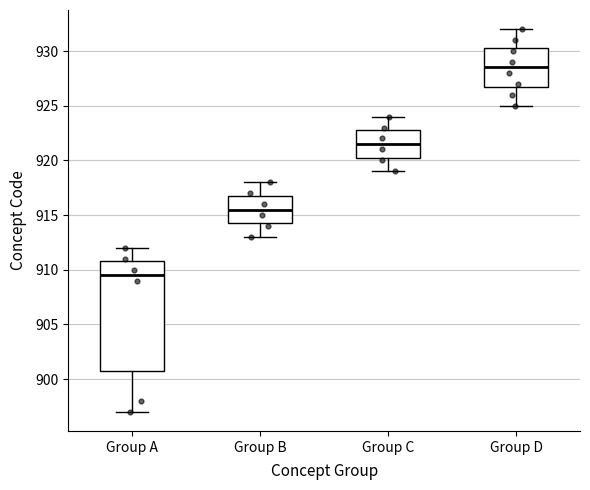

Comparing the boxes themselves (not the whiskers), which one is the tallest?

Group A